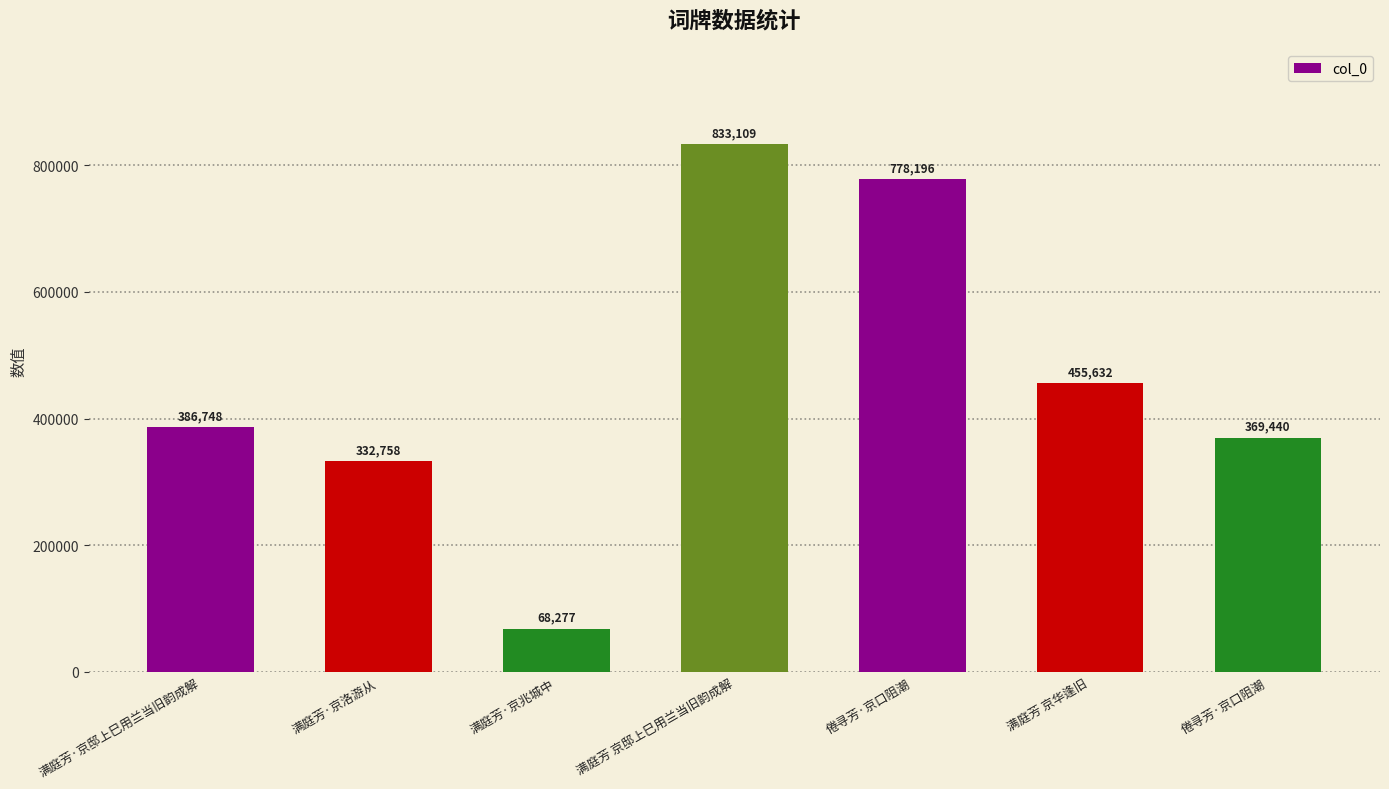

What is the label of the 6th bar from the right?

满庭芳·京洛游从